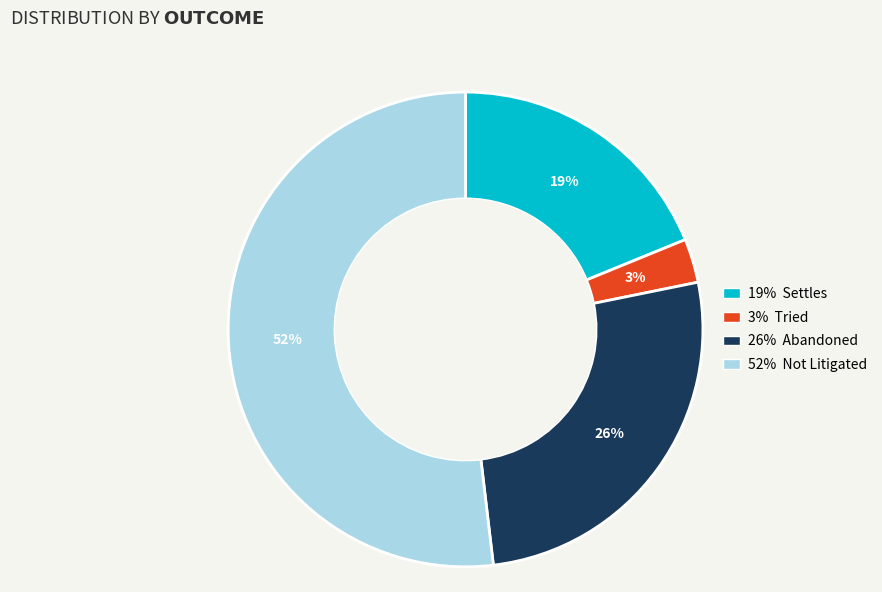

To the nearest percent, what is the average slice percentage?

25%